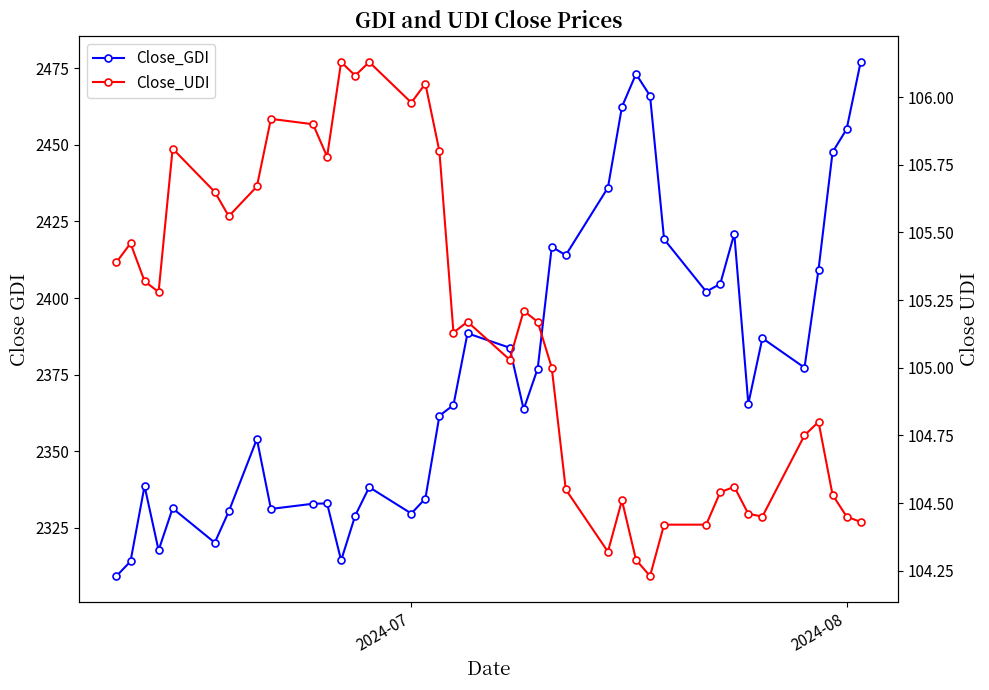

Is the value of Close_UDI at 27 greater than the value of Close_GDI at 22?

No